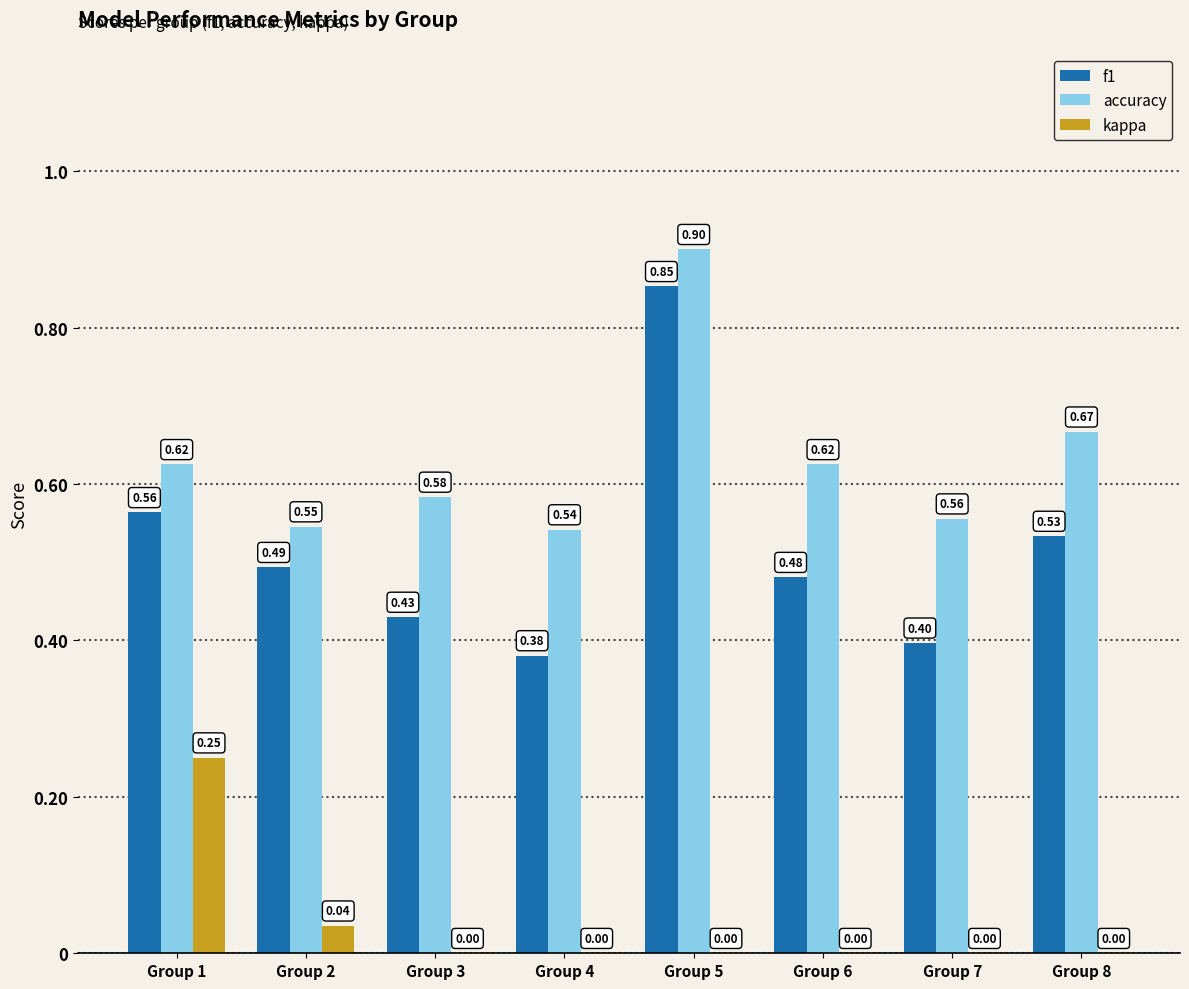

Between Group 5 and Group 7, which series saw the biggest shift?

f1